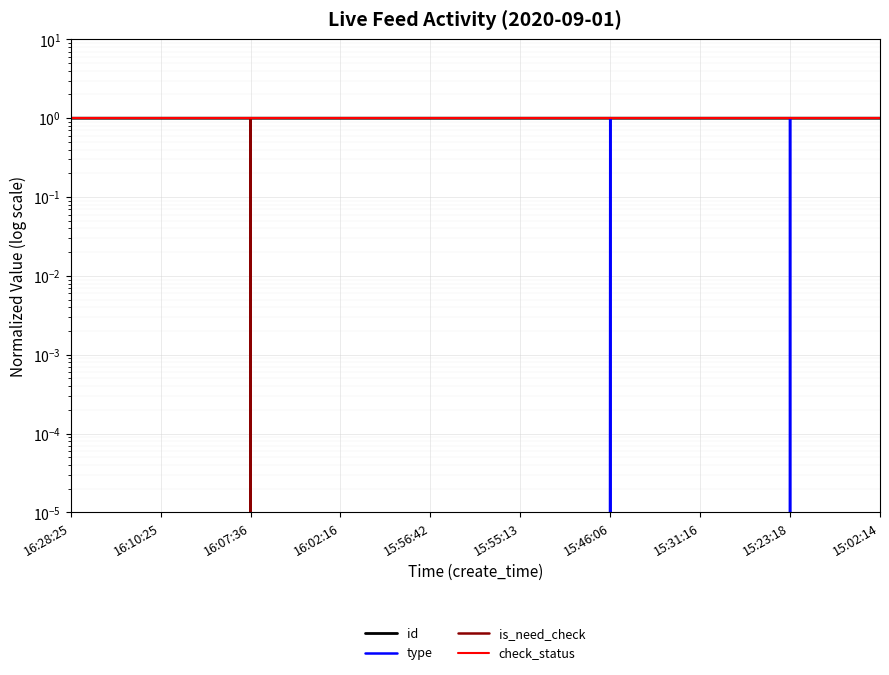

How many lines are shown in the chart?

4